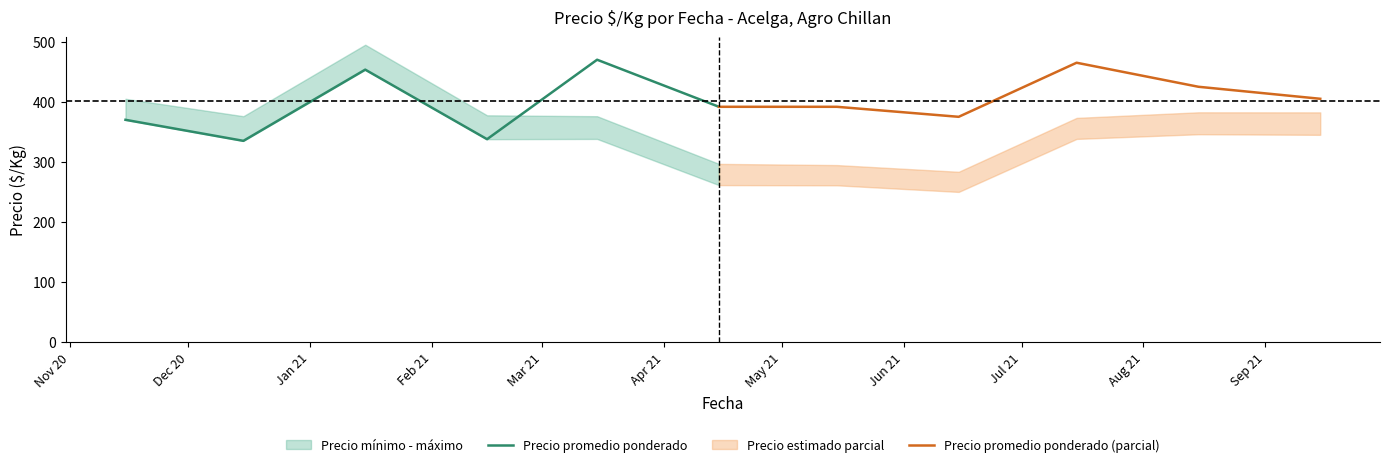

The value of Precio promedio ponderado (parcial) at Jan 21 is 574.8. True or false?

False